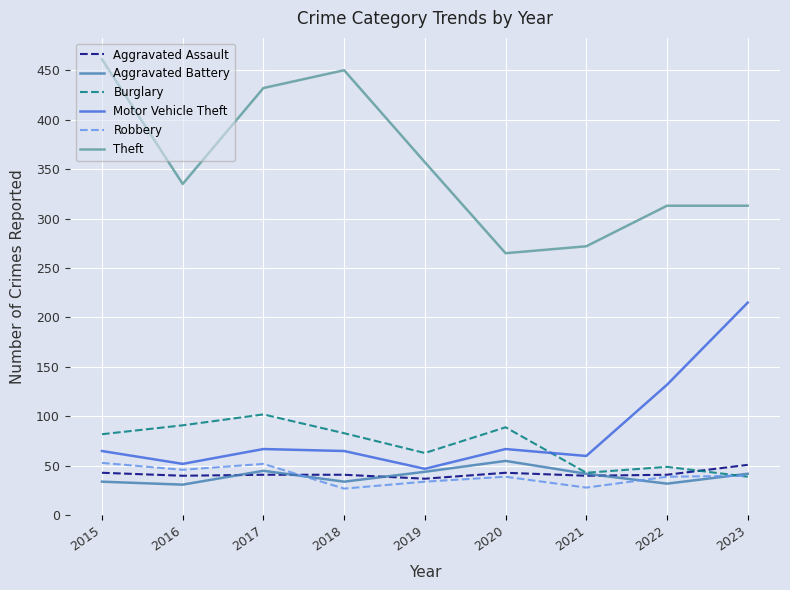

How many lines are shown in the chart?

6